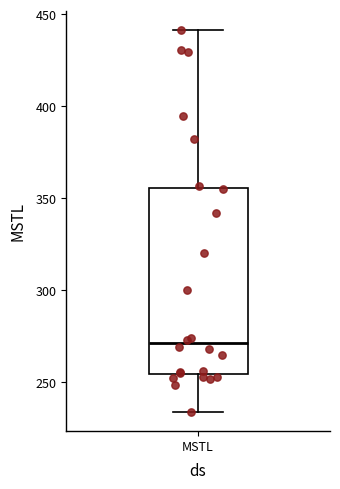

Transcribe this box plot: give where the median line is, the range the box spans, and where the two whiskers end, as read against the y-axis. The values are not printed on the chart, so give them approximately, as read against the axis.

median 270, box 255 to 355, whiskers 235 to 440